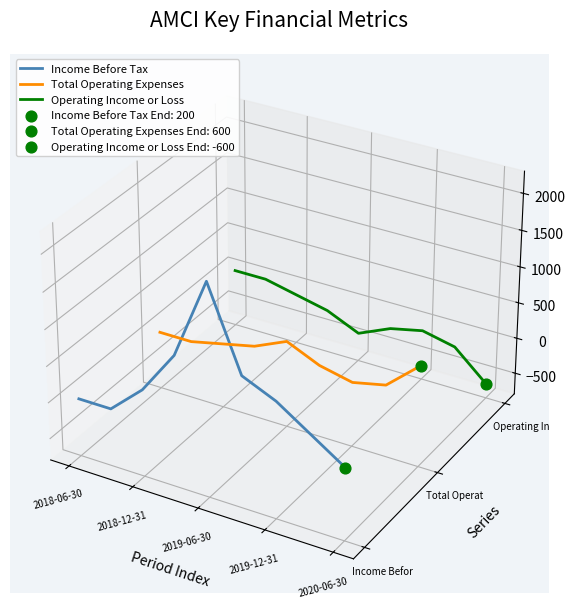

What are all the series names shown in the legend?

Income Before Tax, Total Operating Expenses, Operating Income or Loss